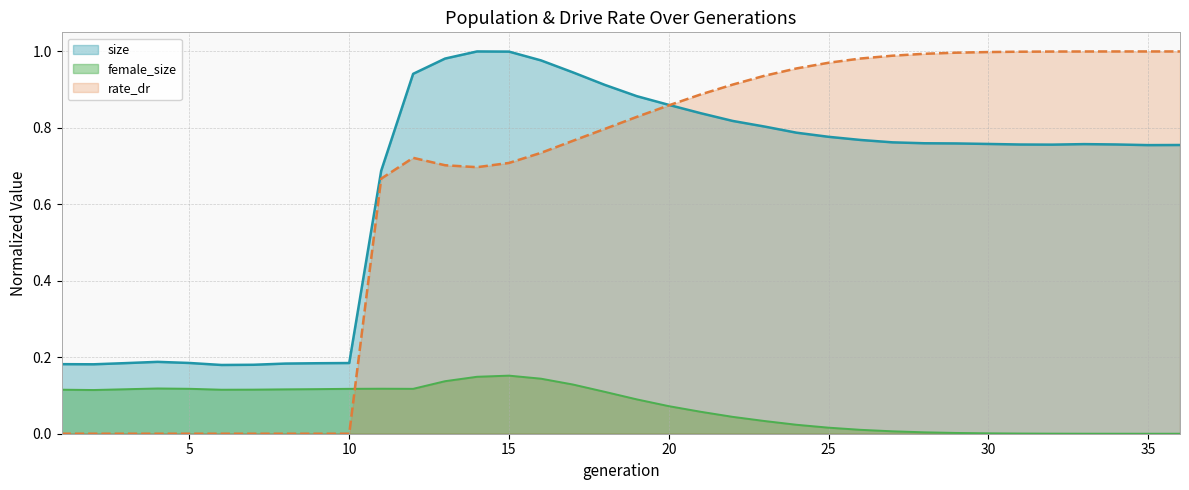

How many data points does each series have?

36